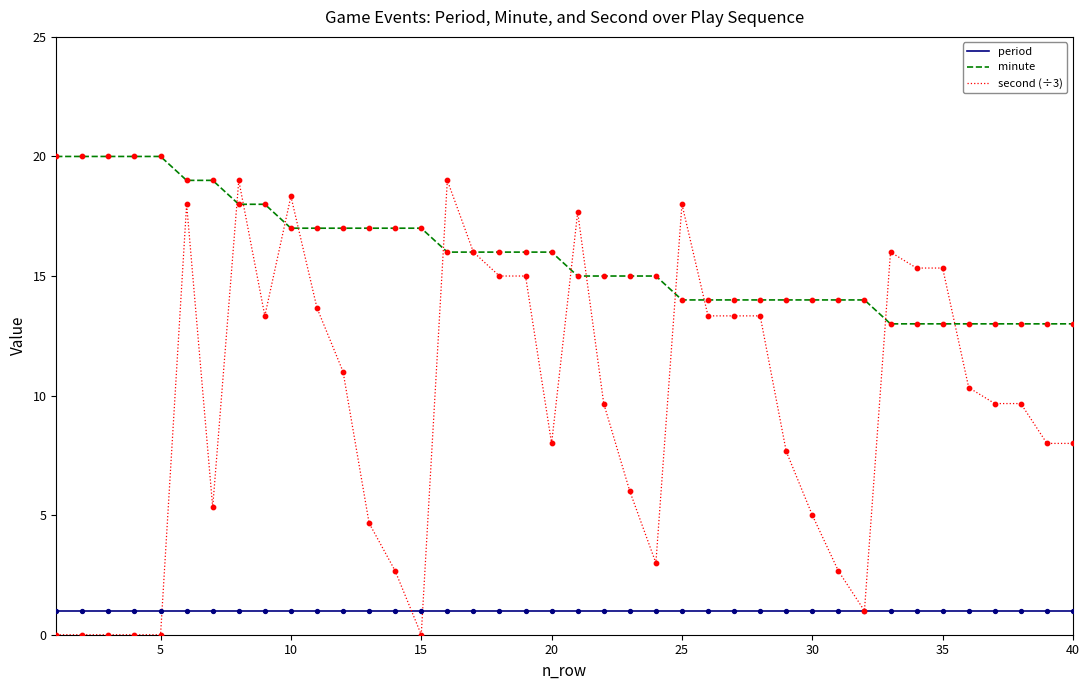

Which series has the largest total across all categories?

minute